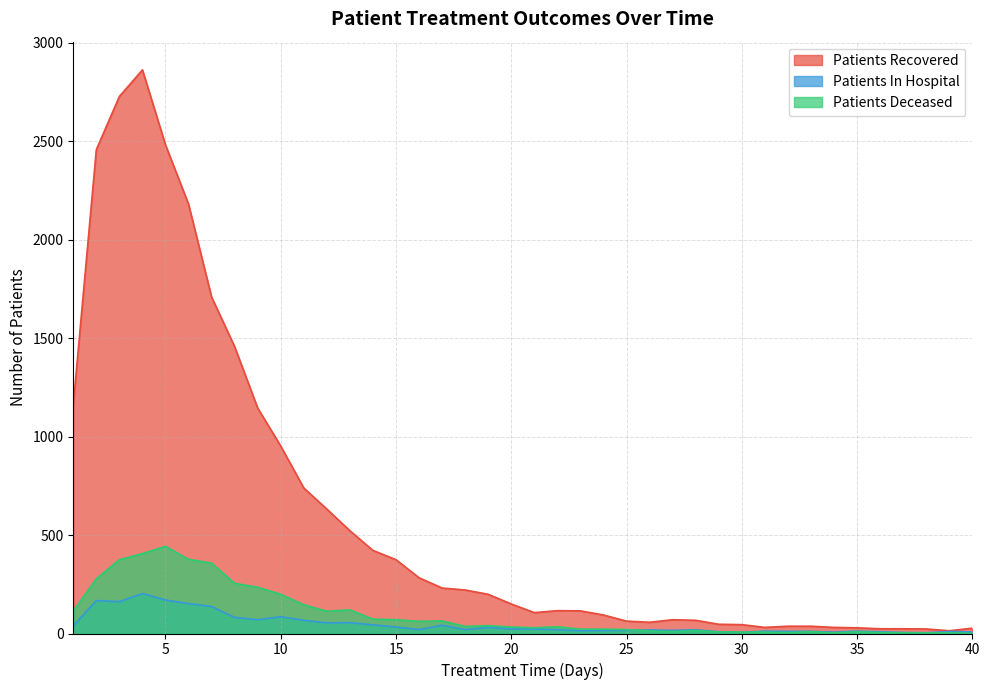

What is the difference between the patients_recovered values at 11 and 27?

669